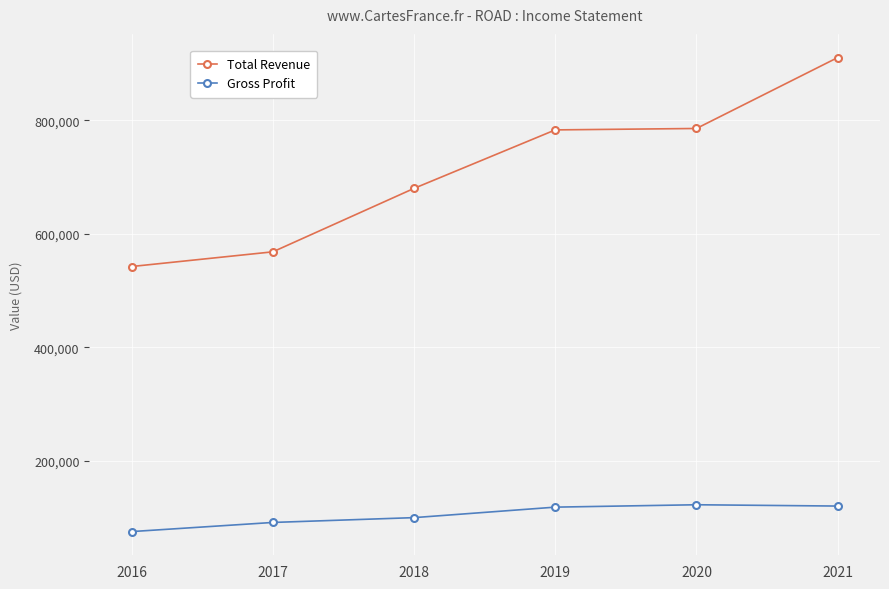

Rank the series at 2019 from highest to lowest value.

Total Revenue, Gross Profit